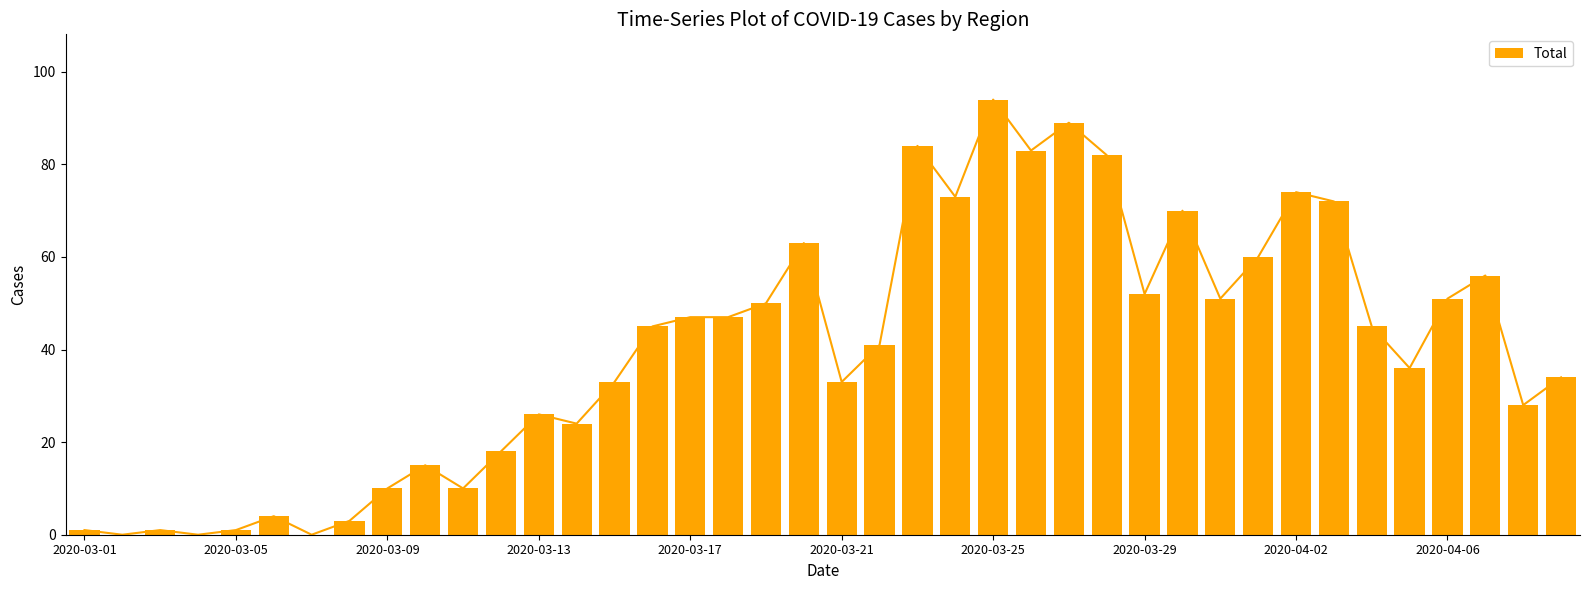

The value of Total at 2020-04-06 is 51. True or false?

True